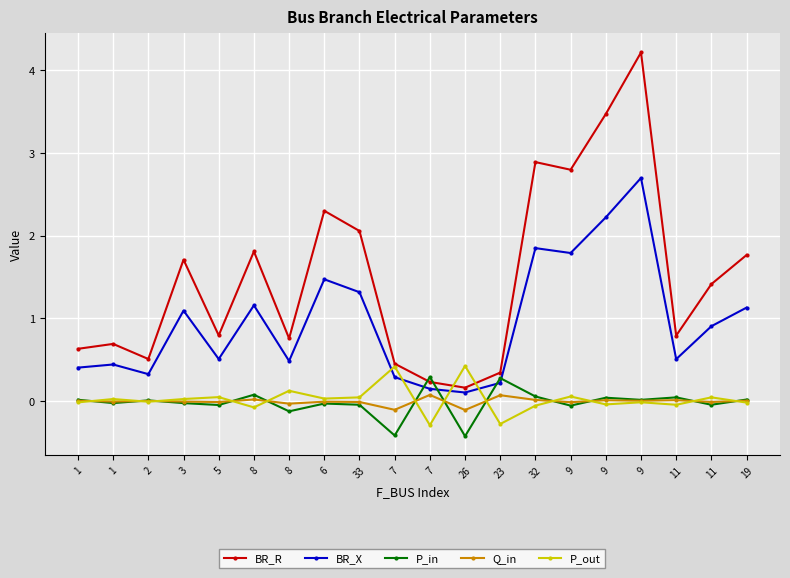

How many lines are shown in the chart?

5